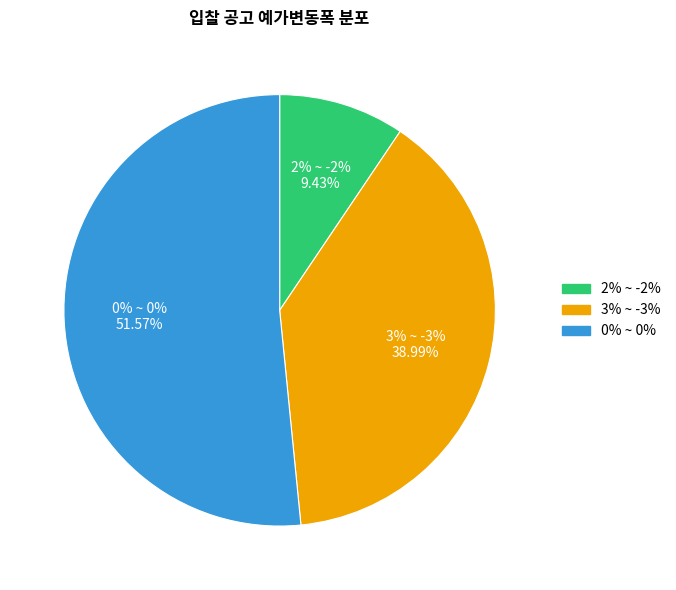

How much of the chart is everything except 0% ~ 0%?

48.4%